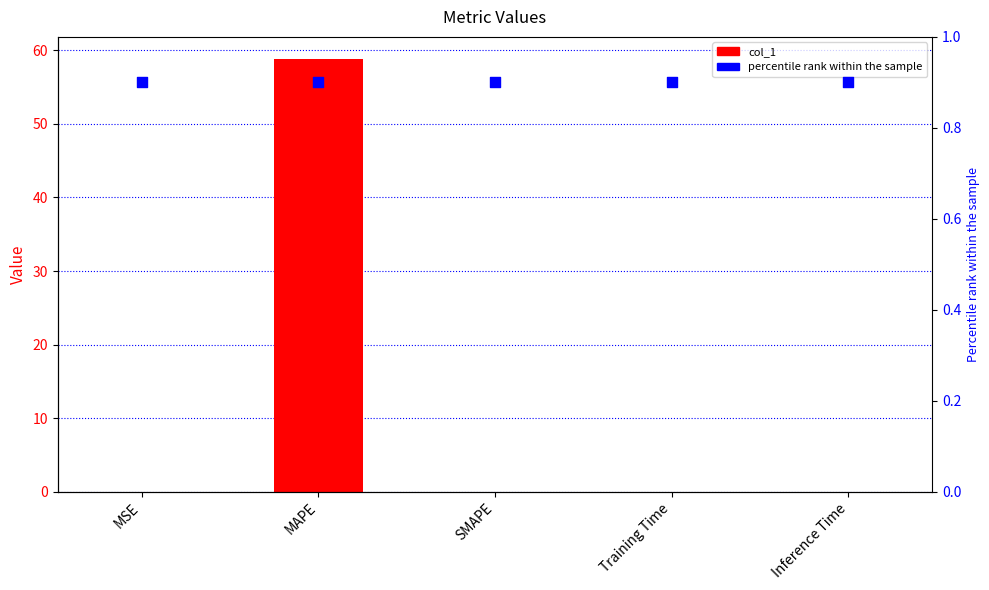

At which category is the sum across all series the highest?

MAPE